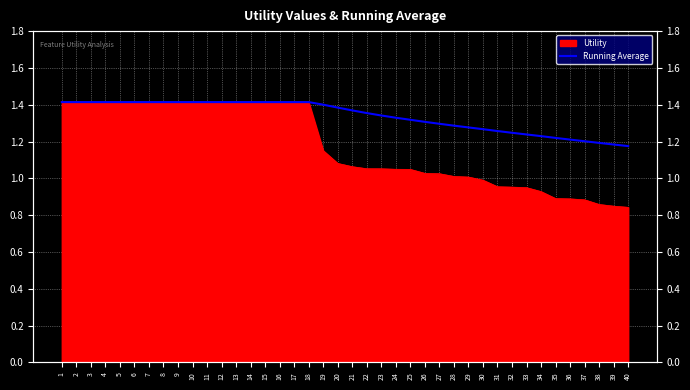

Rank the categories by value from highest to lowest.

13, 14, 15, 10, 11, 12, 1, 2, 3, 4, 5, 6, 8, 9, 16, 17, 18, 7, 19, 20, 21, 22, 23, 24, 25, 26, 27, 28, 29, 30, 31, 32, 33, 34, 35, 36, 37, 38, 39, 40